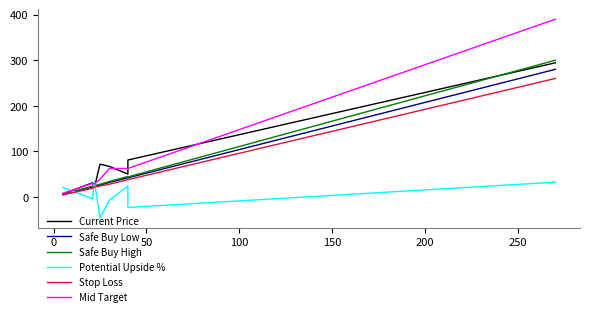

What is the greatest value displayed?

390.0